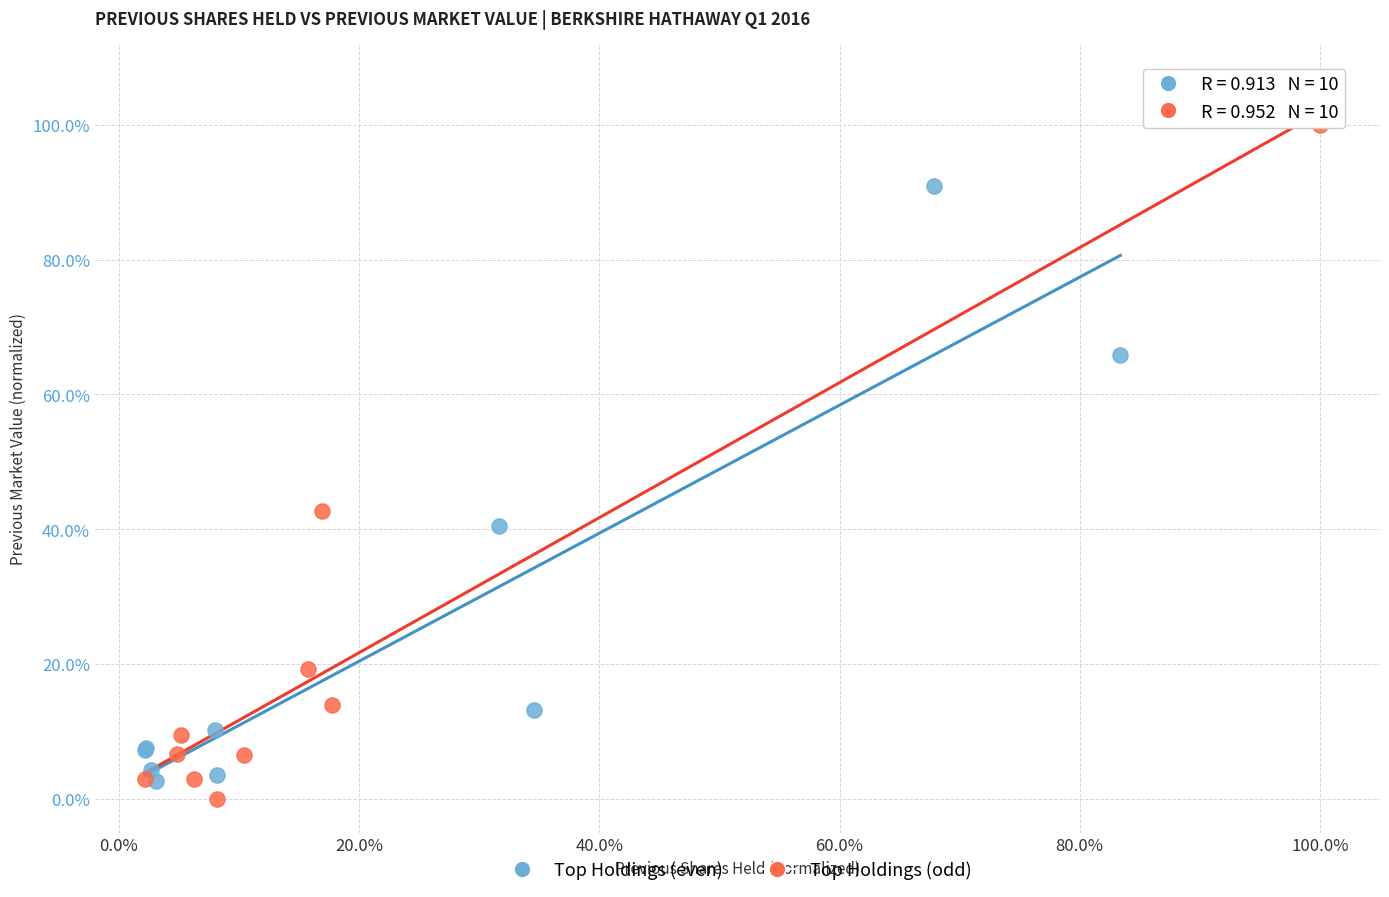

Which series reaches the minimum Y coordinate?

Top Holdings (odd)